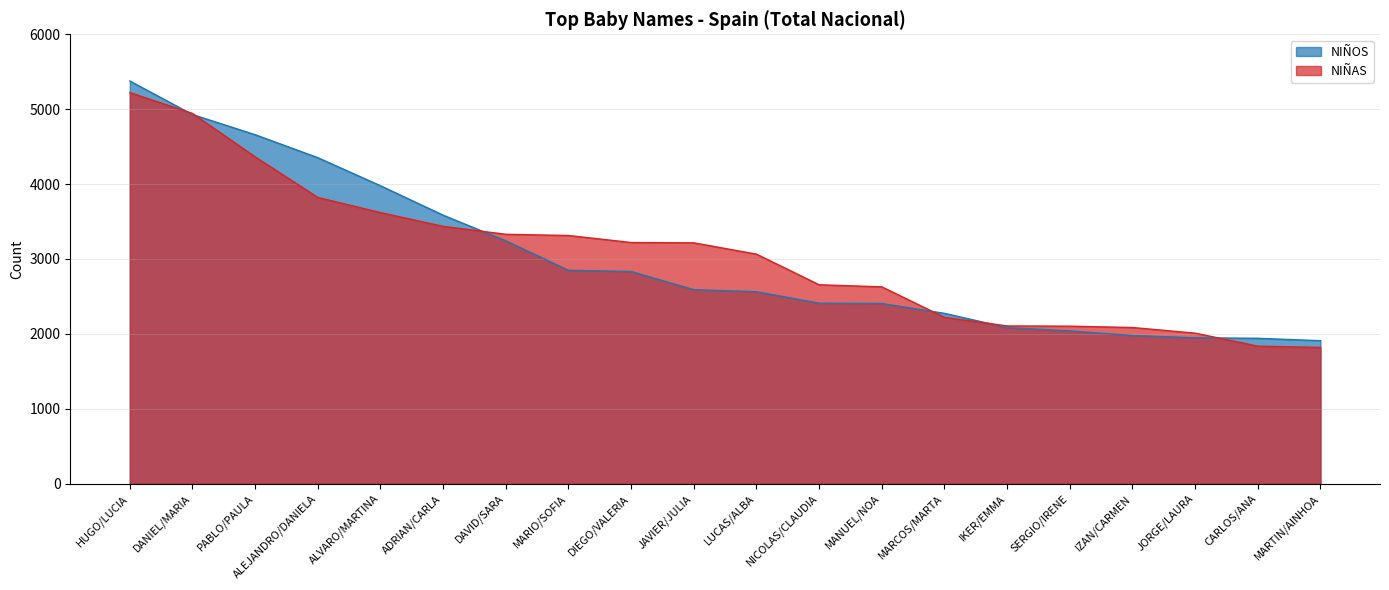

What is the difference between the maximum and minimum values in the NIÑAS series?

3403